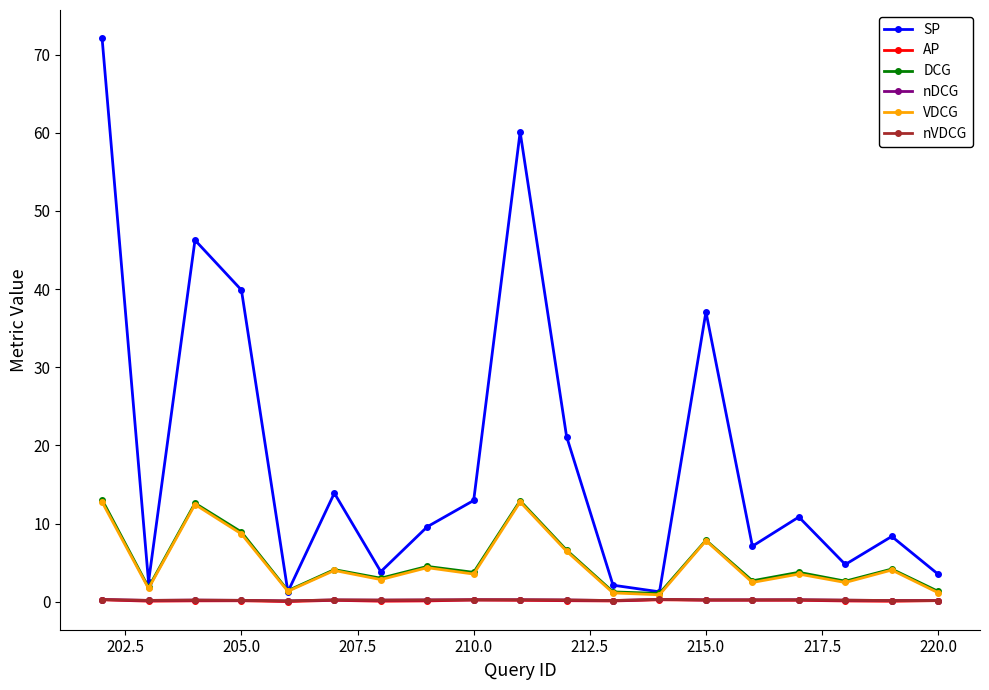

True or false: SP and nVDCG cross at least once.

False